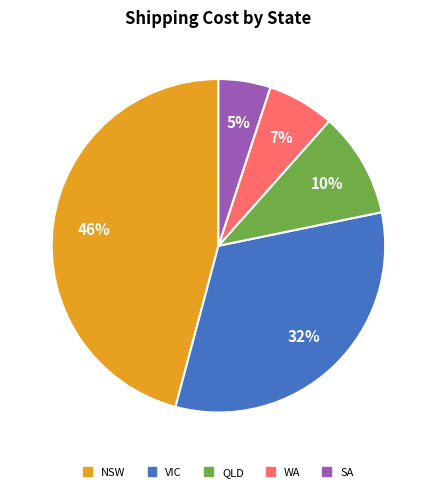

Is there a majority slice in this chart?

No